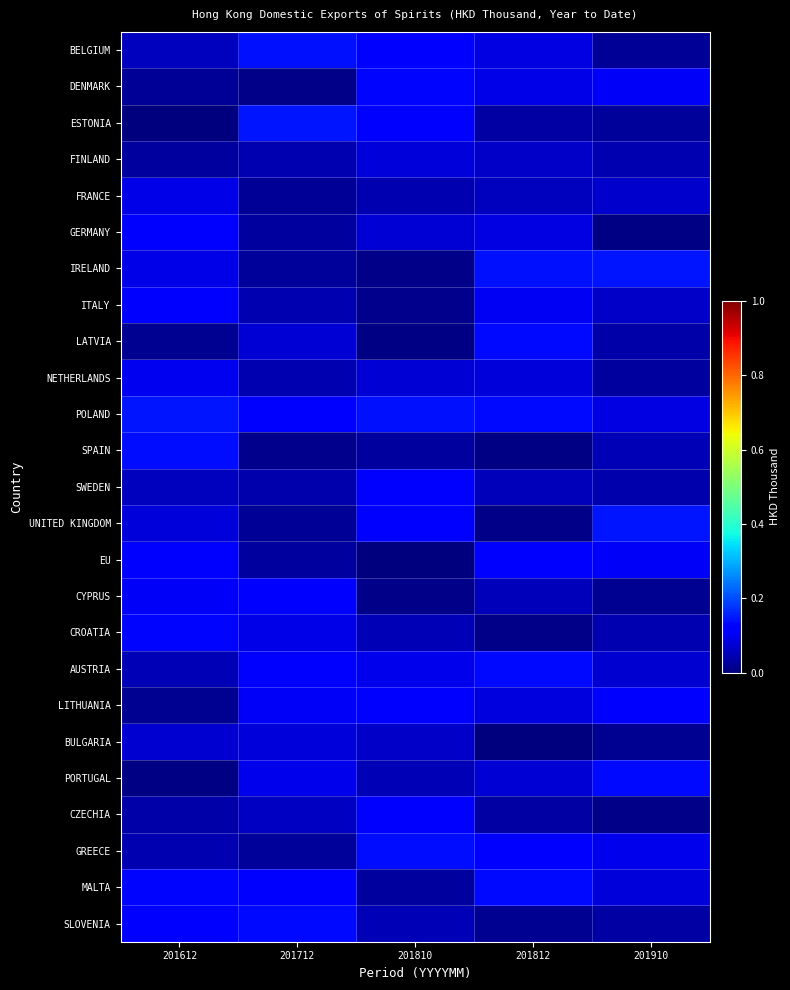

Which series has the largest total across all categories?

POLAND